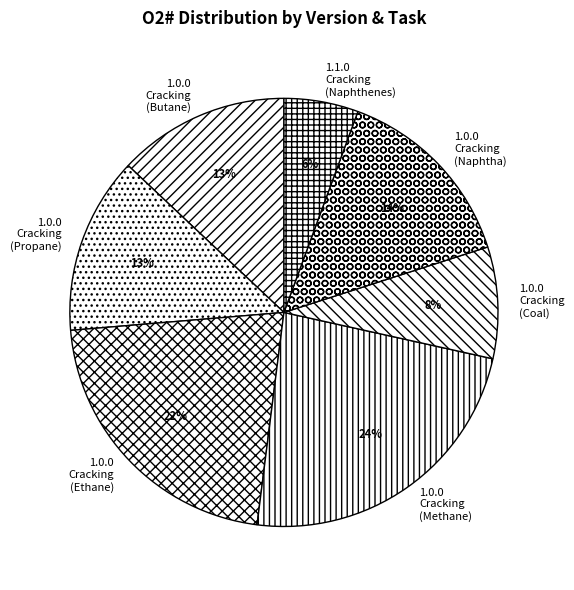

Do 1.0.0 Cracking (Butane) and 1.0.0 Cracking (Methane) together represent more than half of the pie?

No